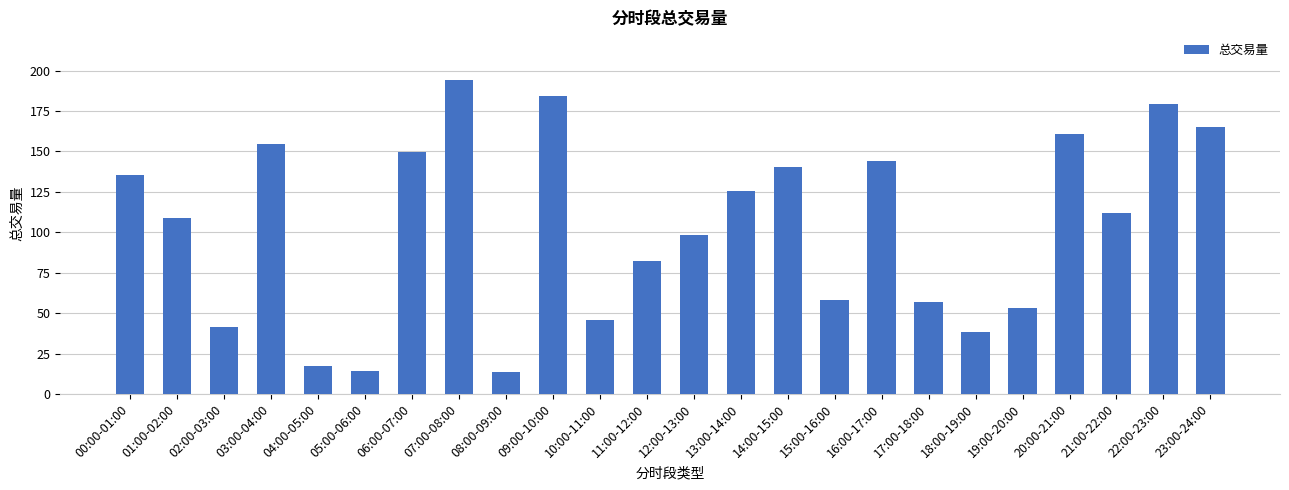

Approximately how many times larger is the value at 15:00-16:00 compared to 11:00-12:00?

0.7